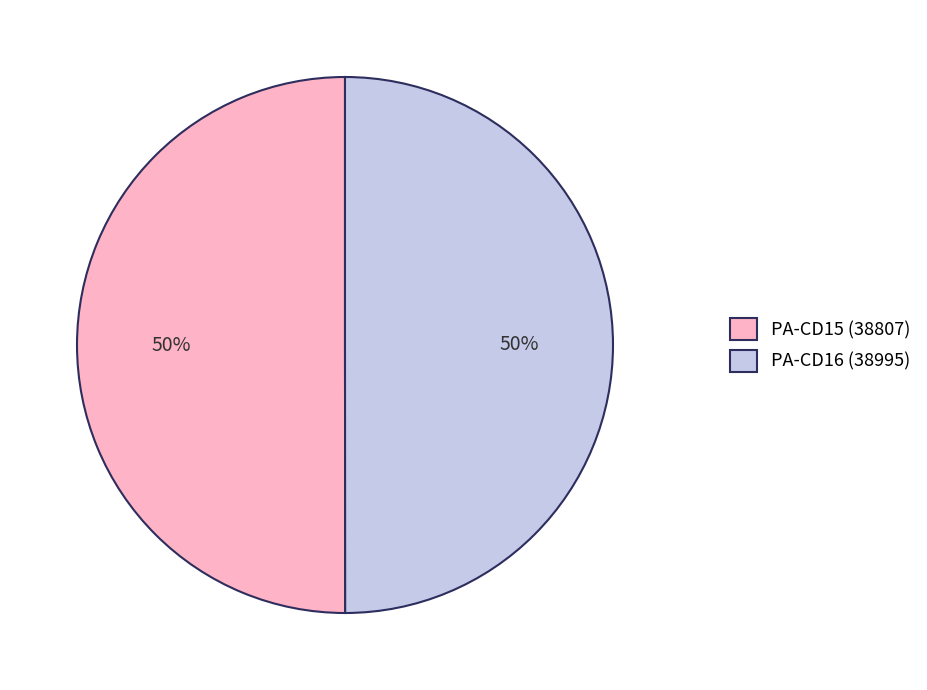

To the nearest percent, what portion does PA-CD16 (38995) represent?

50%